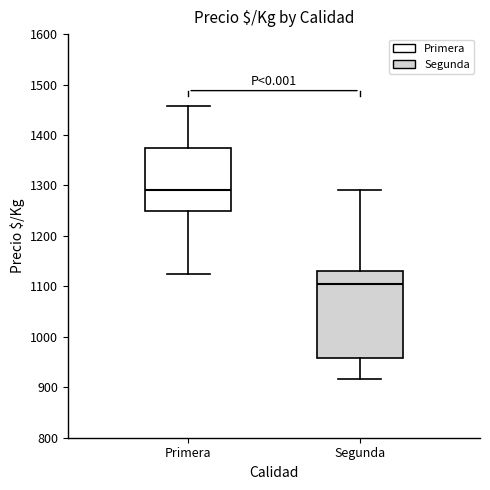

Which box is the tallest, from its lower edge to its upper edge?

Segunda